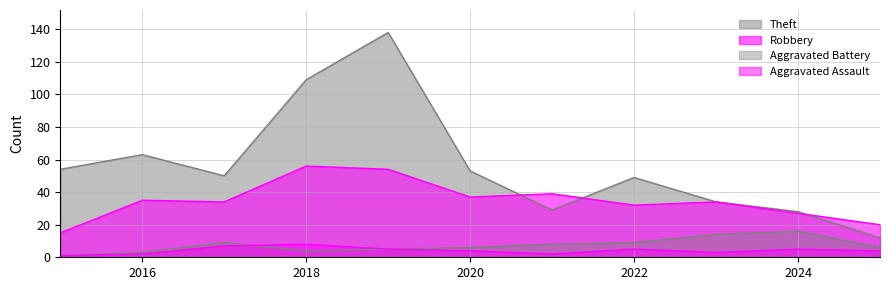

What is the difference between the highest and lowest values at 2018?

105